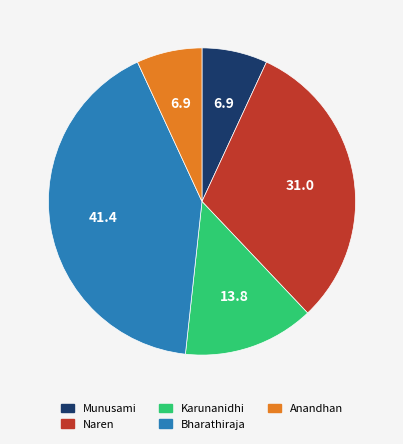

Is it true that Naren is 31% of the pie?

True